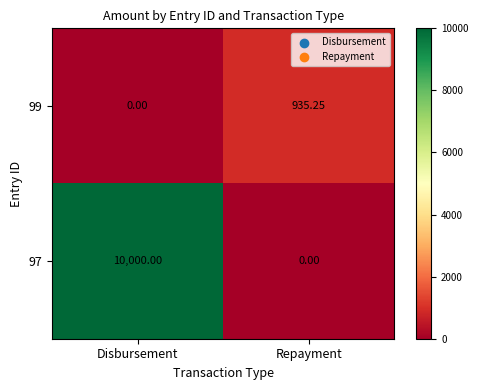

At which category is the sum across all series the highest?

Disbursement